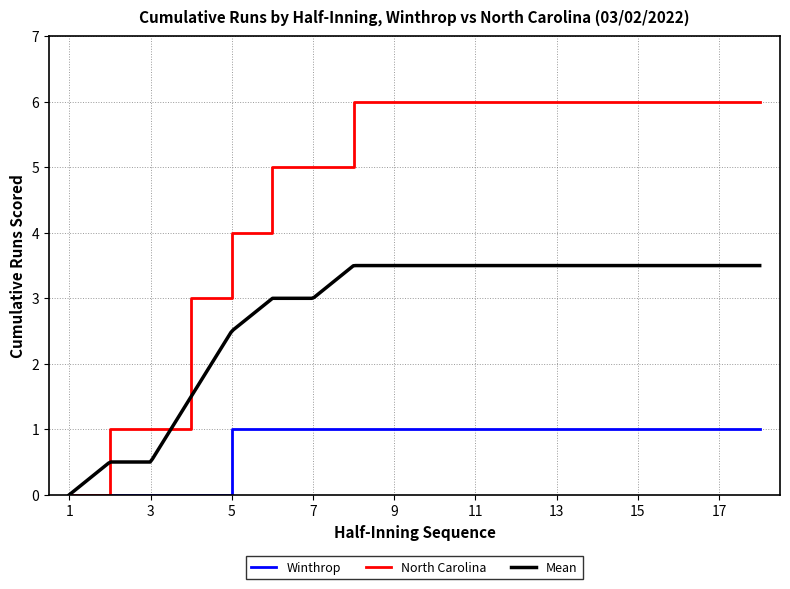

Reading right to left, transcribe all the data shown in this chart.

Winthrop: 1	1	1	1	1	1	1	1	1	1	1	1	1	1	0	0	0	0
North Carolina: 6	6	6	6	6	6	6	6	6	6	6	5	5	4	3	1	1	0